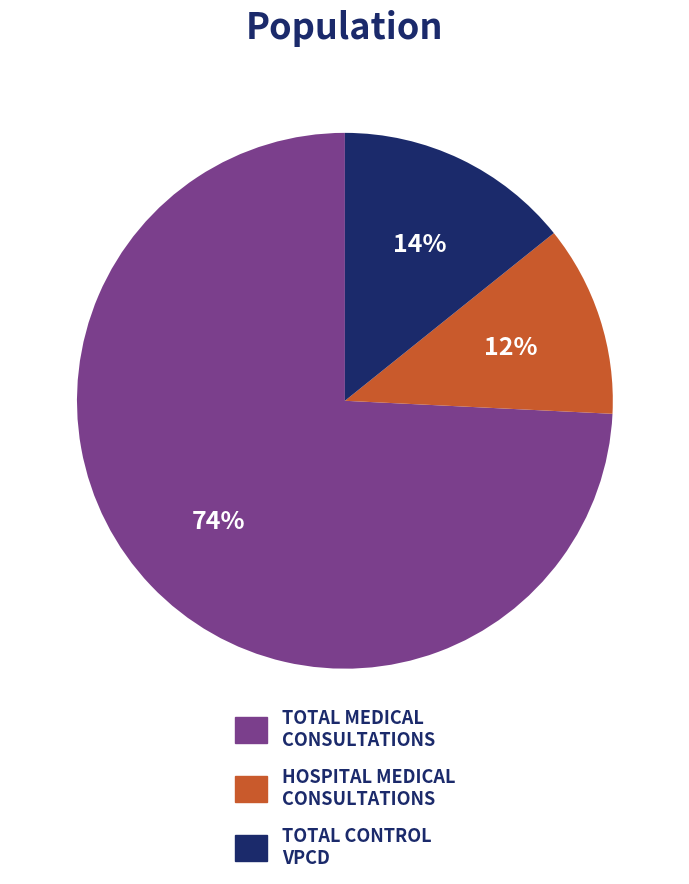

Is there any slice that represents more than half of the pie?

Yes